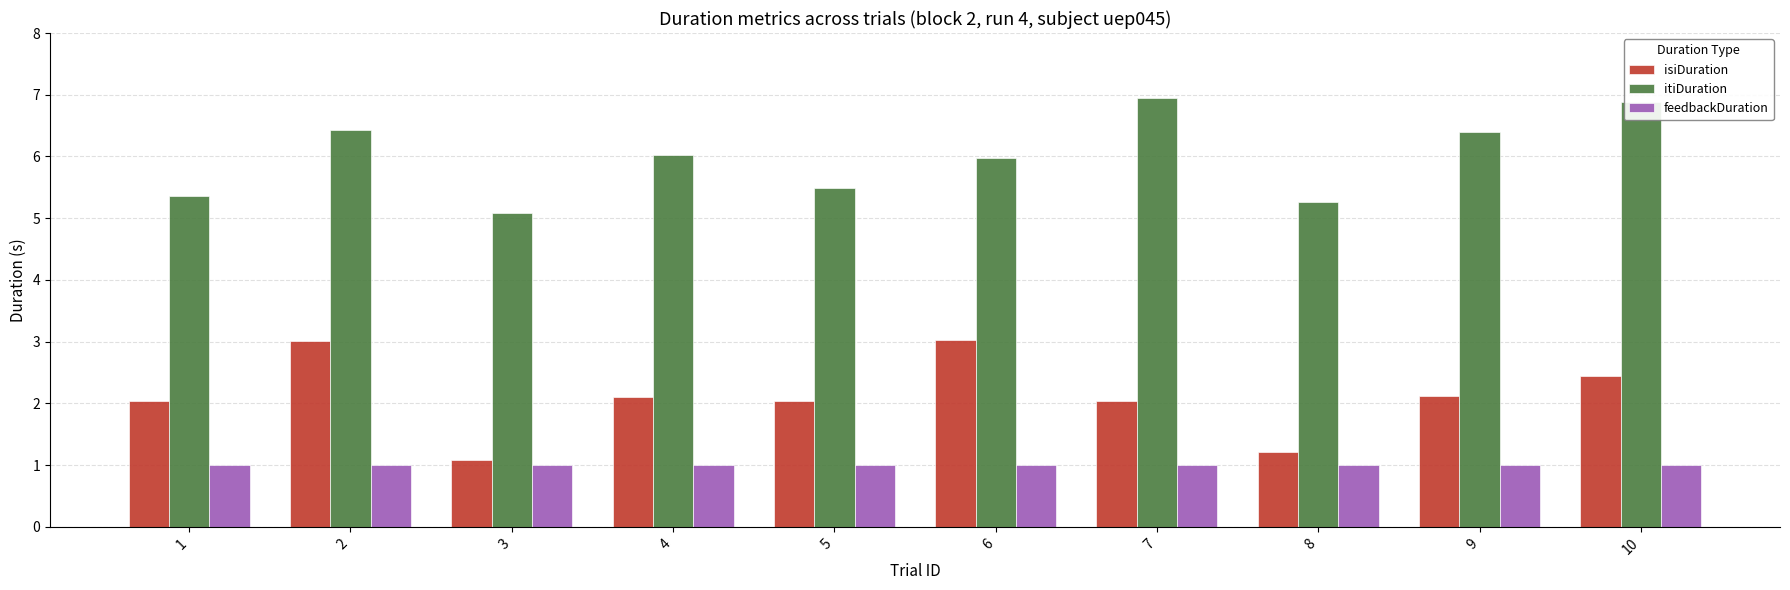

Reading left to right, extract all data points from this chart.

isiDuration: 2.0	3.0	1.1	2.1	2.0	3.0	2.0	1.2	2.1	2.4
itiDuration: 5.4	6.4	5.1	6.0	5.5	6.0	6.9	5.3	6.4	6.9
feedbackDuration: 1.0	1.0	1.0	1.0	1.0	1.0	1.0	1.0	1.0	1.0